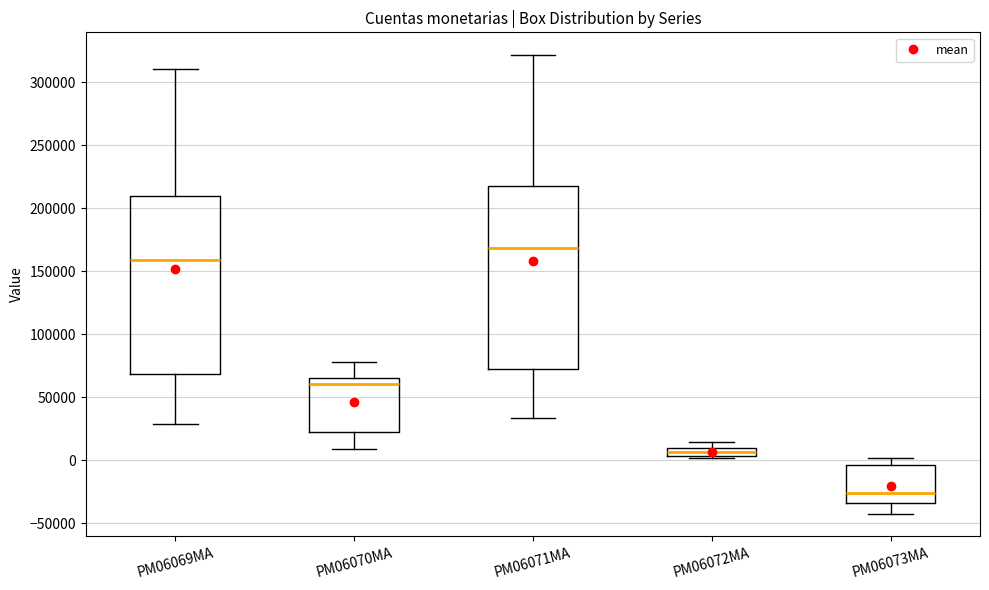

Which box's median line is the highest?

PM06071MA